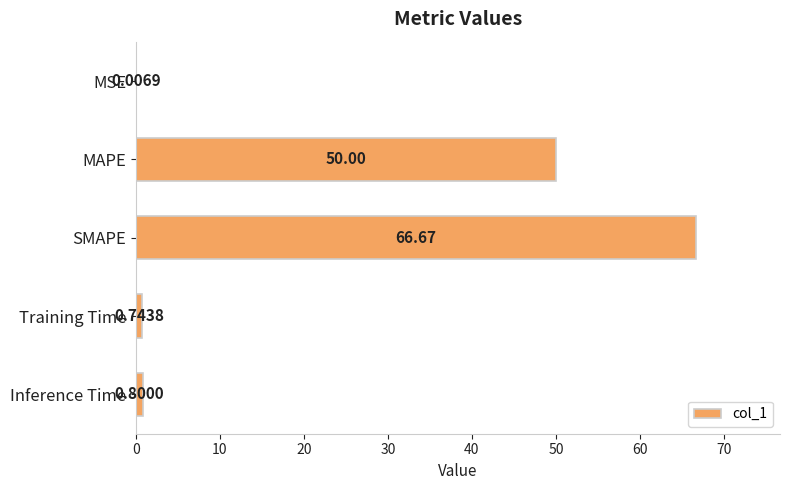

Which label corresponds to the largest value in the chart?

SMAPE